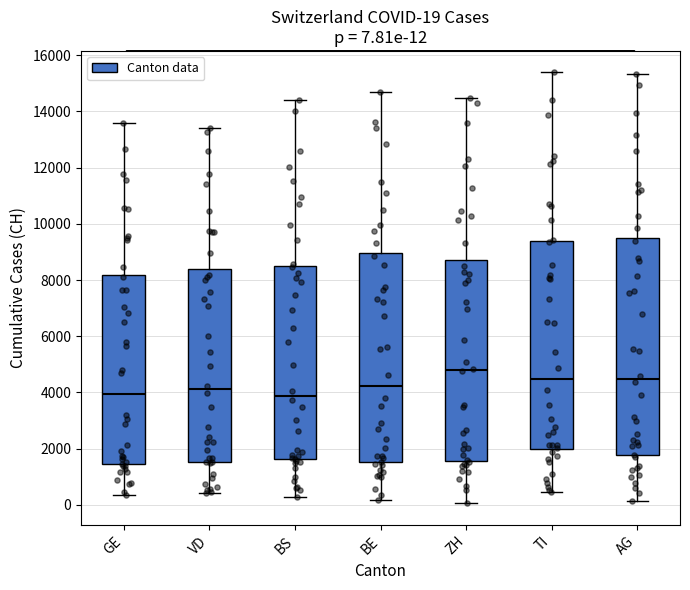

Which box is the tallest, from its lower edge to its upper edge?

AG